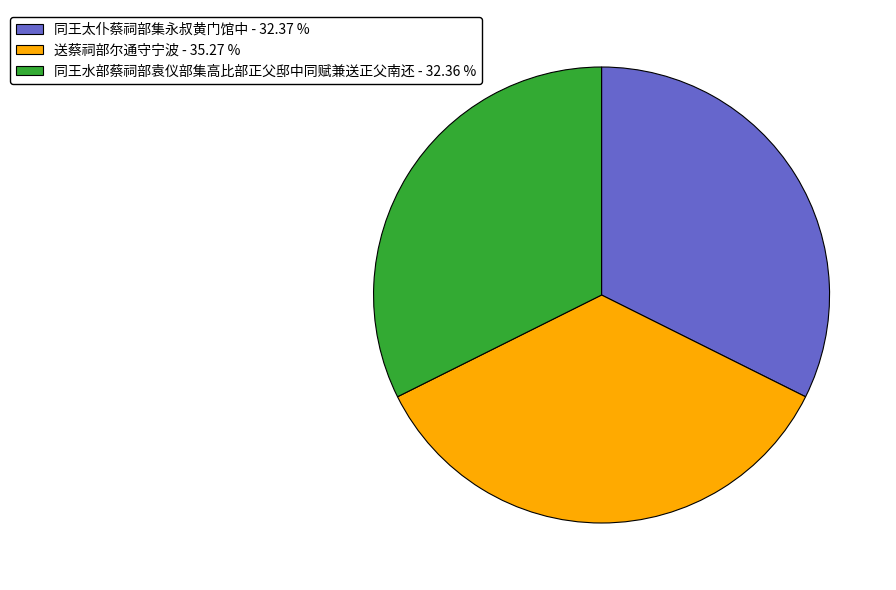

Combined, do 同王水部蔡祠部袁仪部集高比部正父邸中同赋兼送正父南还 - 32.36 % and 同王太仆蔡祠部集永叔黄门馆中 - 32.37 % account for over 50%?

Yes